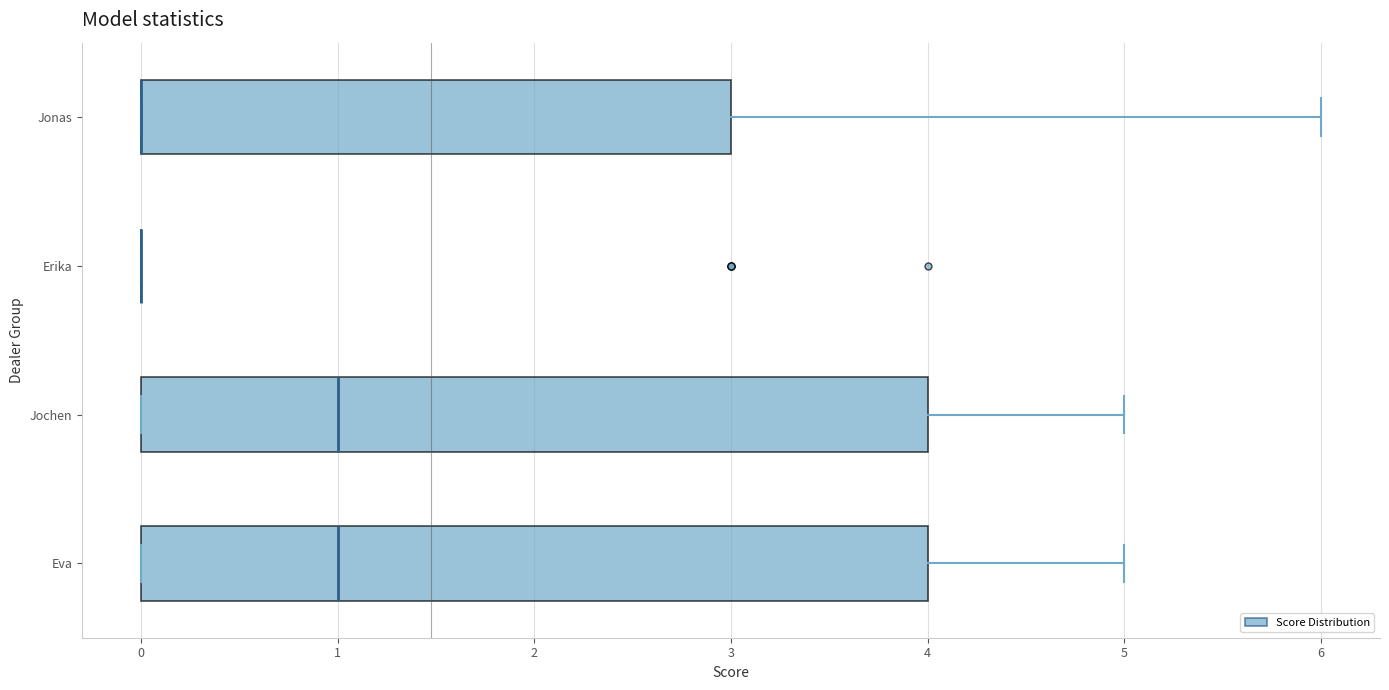

Where is the left edge of the box for Jochen on the x-axis? The values are not printed on the chart, so give them approximately, as read against the axis.

0